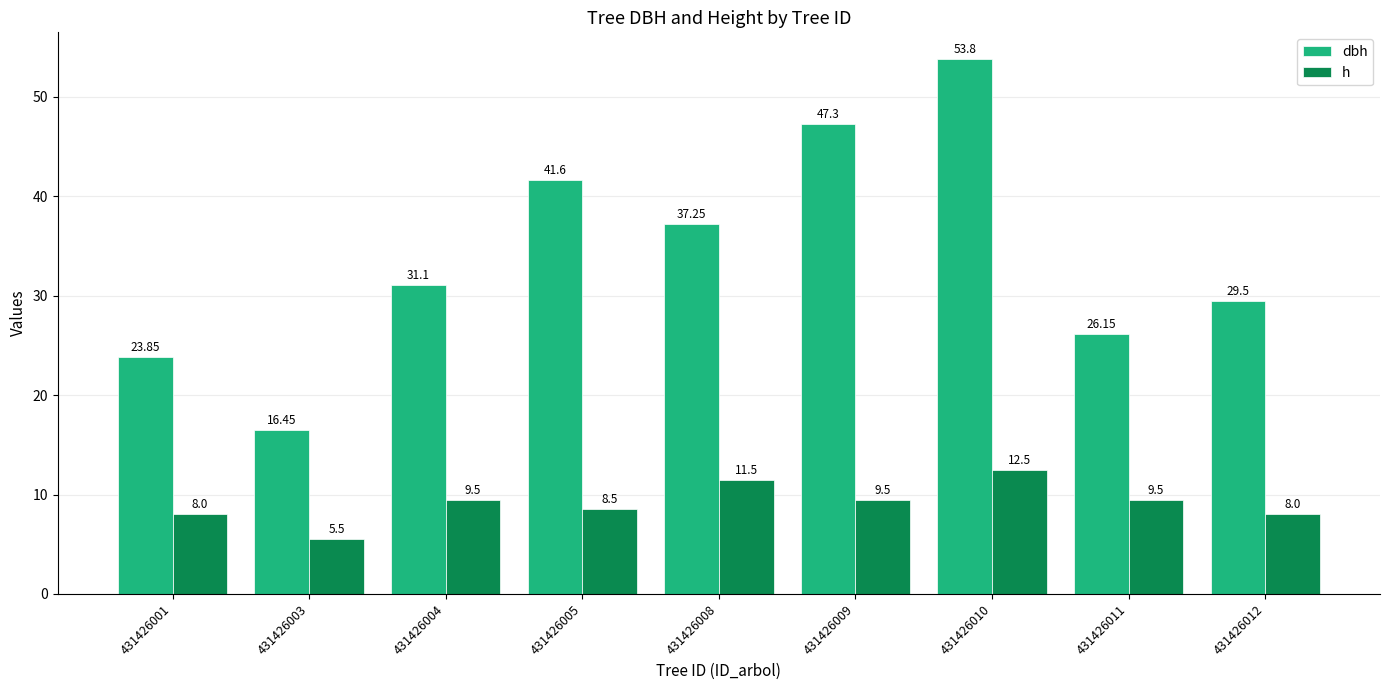

What is the value of the h bar at the 2nd from the left?

5.5